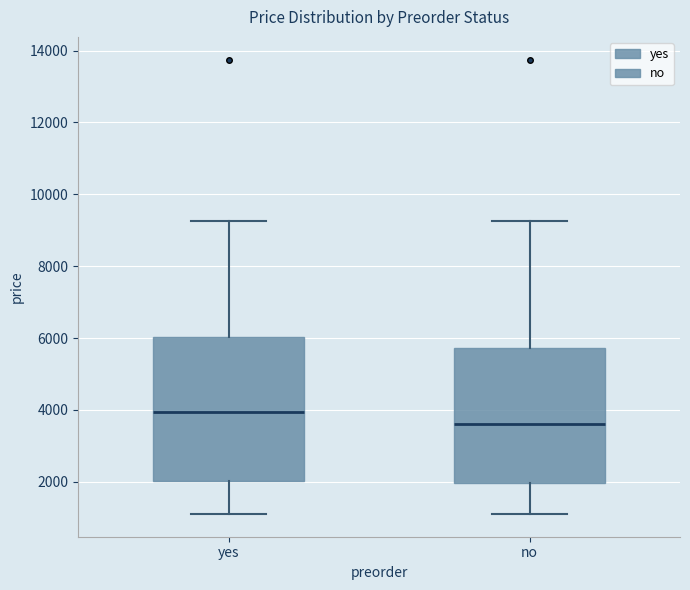

Which box has the highest median line?

yes